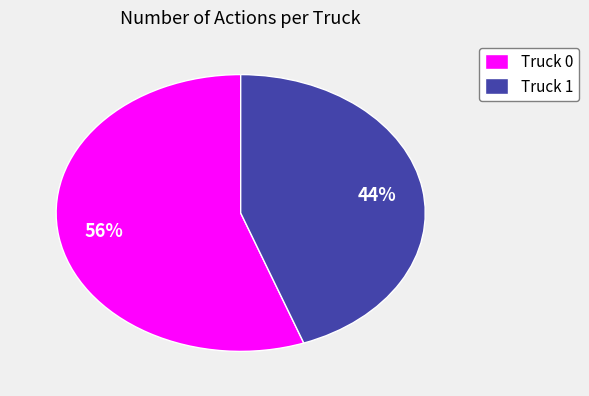

What is the smallest slice in the pie chart?

Truck 1